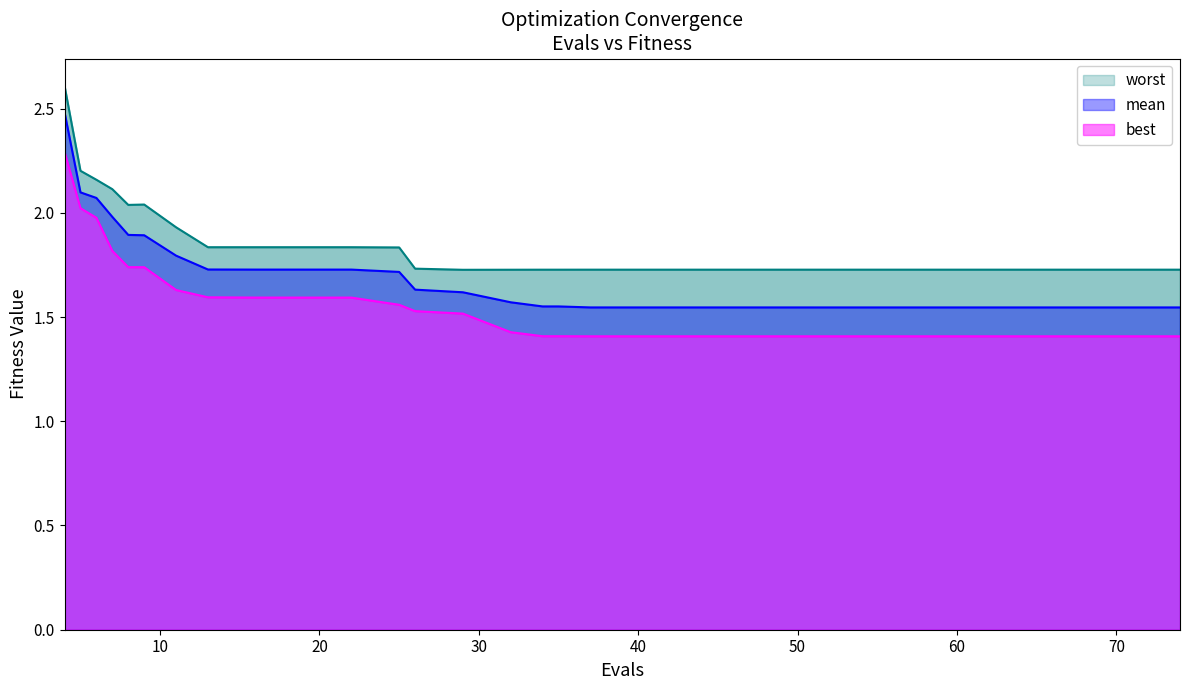

Which series has the widest spread of values?

mean